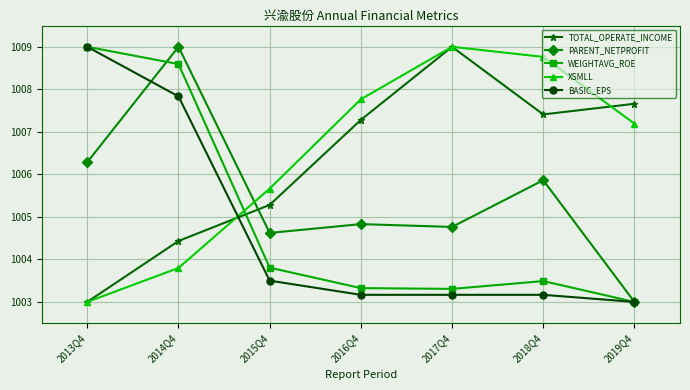

List the labels in order of TOTAL_OPERATE_INCOME value, smallest first.

2013Q4, 2014Q4, 2015Q4, 2016Q4, 2018Q4, 2019Q4, 2017Q4